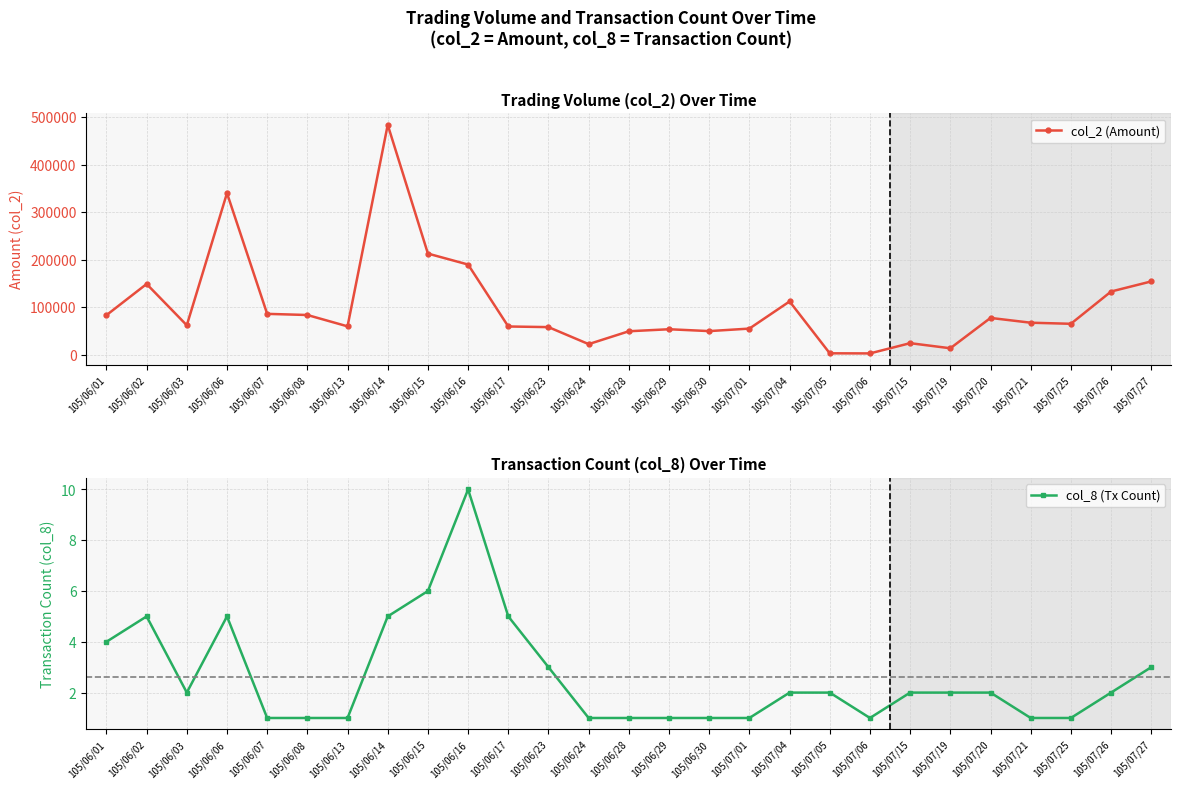

What are all the series names shown in the legend?

col_2 (Amount), col_8 (Tx Count)